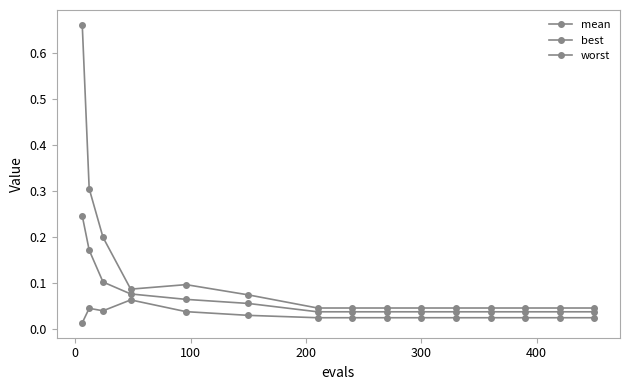

Reading right to left, what are all the values shown in this chart?

mean: 0.0	0.0	0.0	0.0	0.0	0.0	0.0	0.0	0.0	0.1	0.1	0.1	0.1	0.2	0.2
best: 0.0	0.0	0.0	0.0	0.0	0.0	0.0	0.0	0.0	0.0	0.0	0.1	0.0	0.0	0.0
worst: 0.0	0.0	0.0	0.0	0.0	0.0	0.0	0.0	0.0	0.1	0.1	0.1	0.2	0.3	0.7